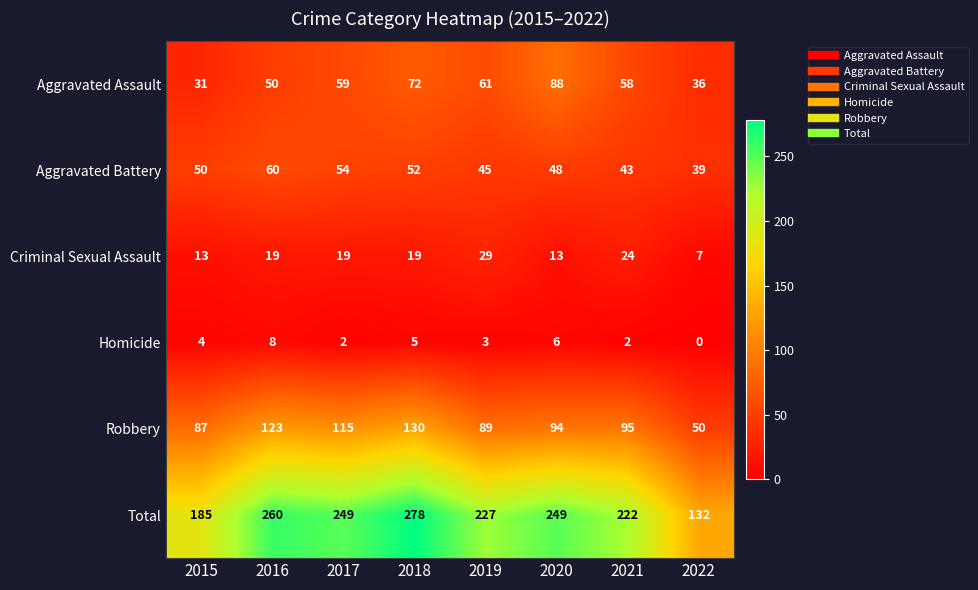

What is the difference between the second highest and second lowest values in the Criminal Sexual Assault series?

11